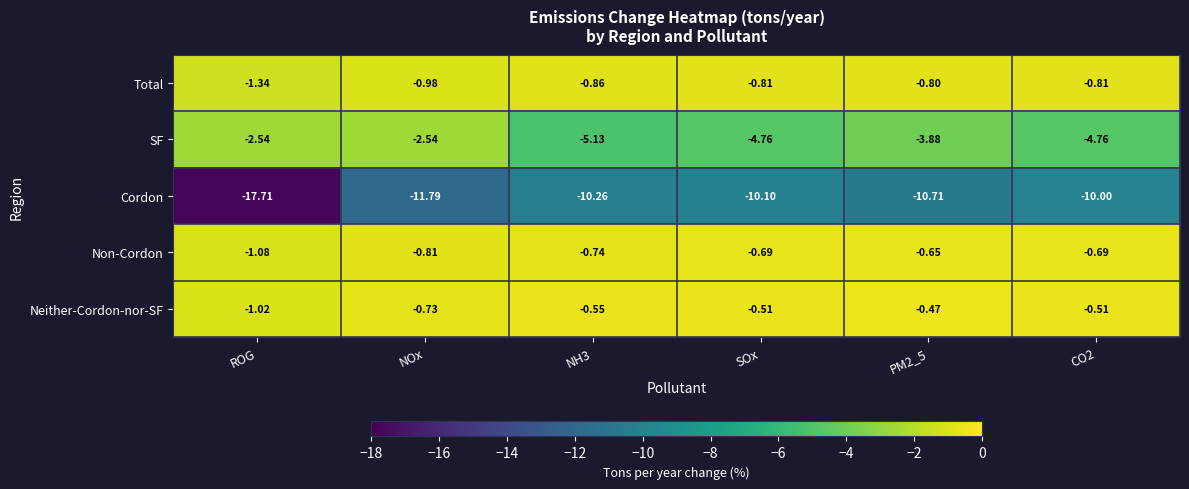

Which series has the largest range (max minus min)?

Cordon